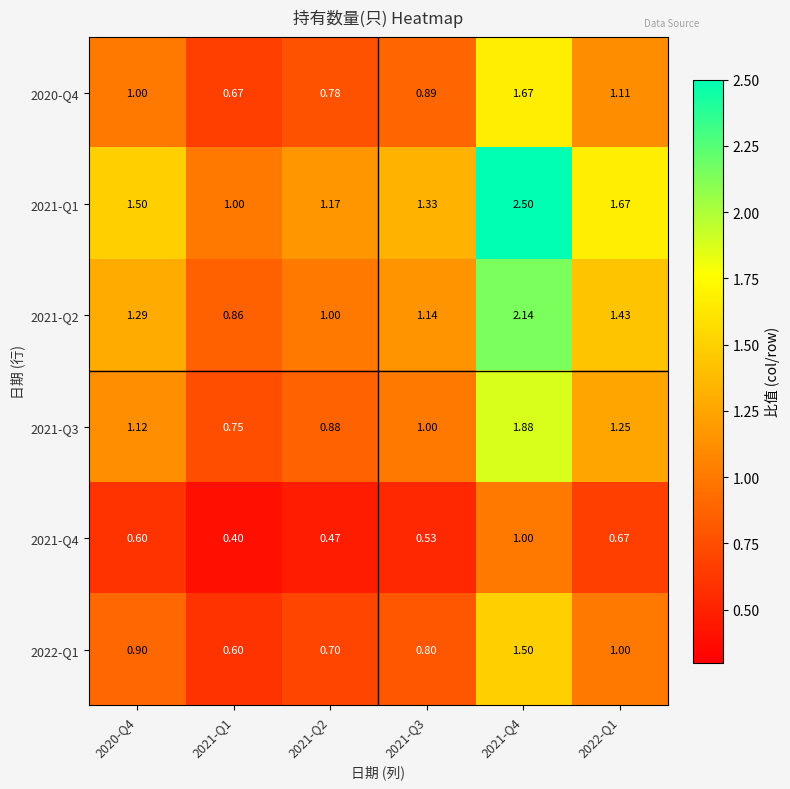

Is the value of 2022-Q1 at 2021-Q2 greater than the value of 2021-Q1 at 2021-Q1?

No